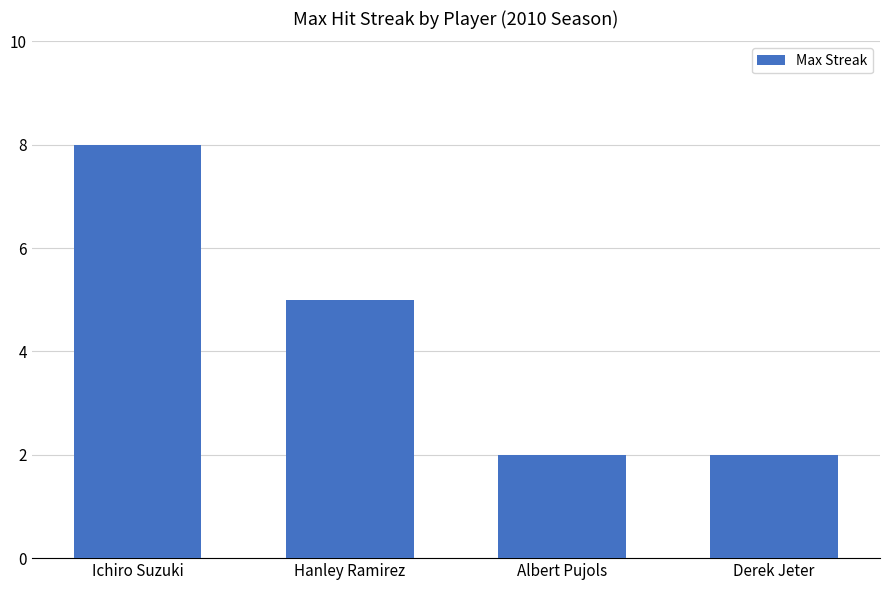

What is the smallest value displayed?

2